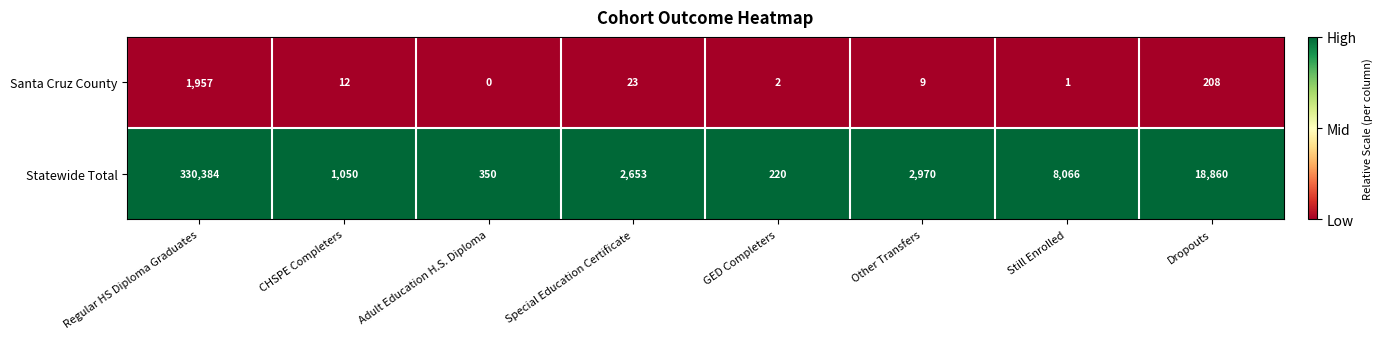

Reading left to right, what are all the values shown in this chart?

Santa Cruz County: Regular HS Diploma Graduates=1957	CHSPE Completers=12	Adult Education H.S. Diploma=0	Special Education Certificate=23	GED Completers=2	Other Transfers=9	Still Enrolled=1	Dropouts=208
Statewide Total: Regular HS Diploma Graduates=330384	CHSPE Completers=1050	Adult Education H.S. Diploma=350	Special Education Certificate=2653	GED Completers=220	Other Transfers=2970	Still Enrolled=8066	Dropouts=18860